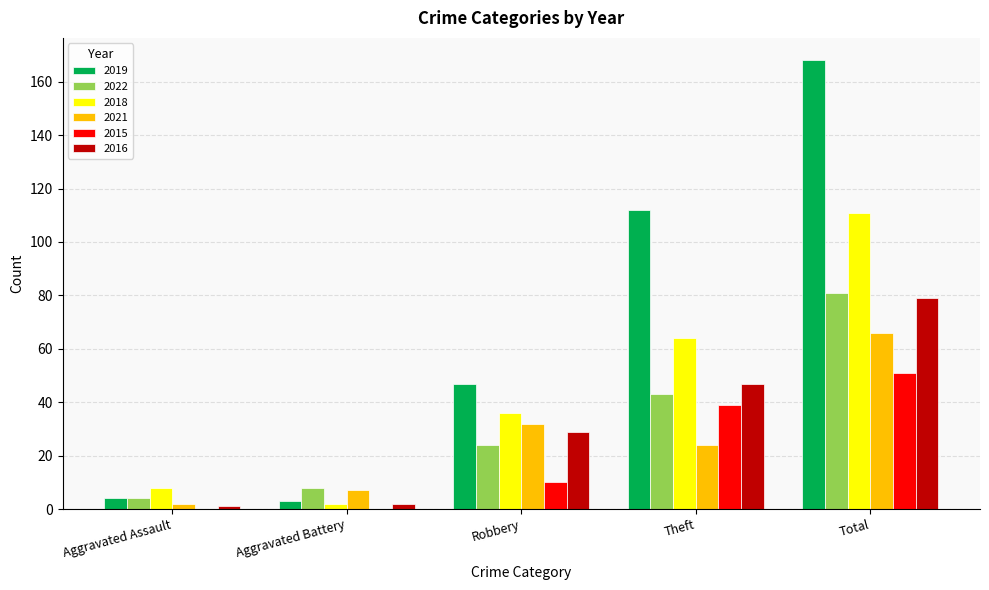

Between Aggravated Battery and Robbery, which series saw the biggest shift?

2019